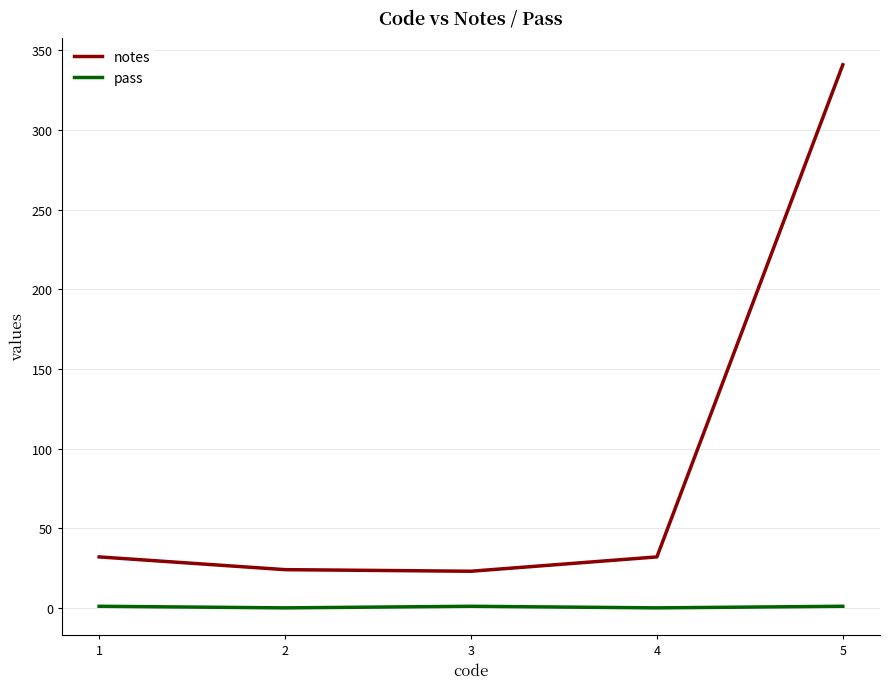

True or false: pass and notes cross at least once.

False